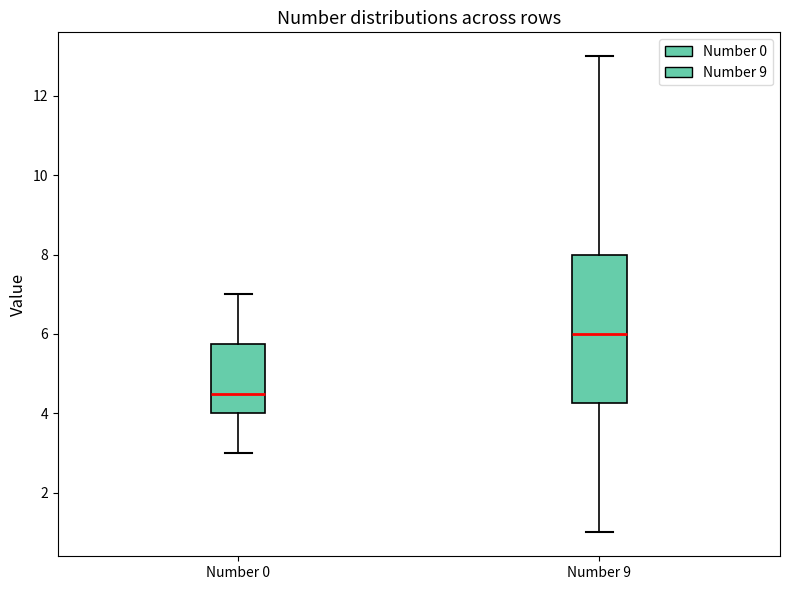

Which box has the lowest median line?

Number 0